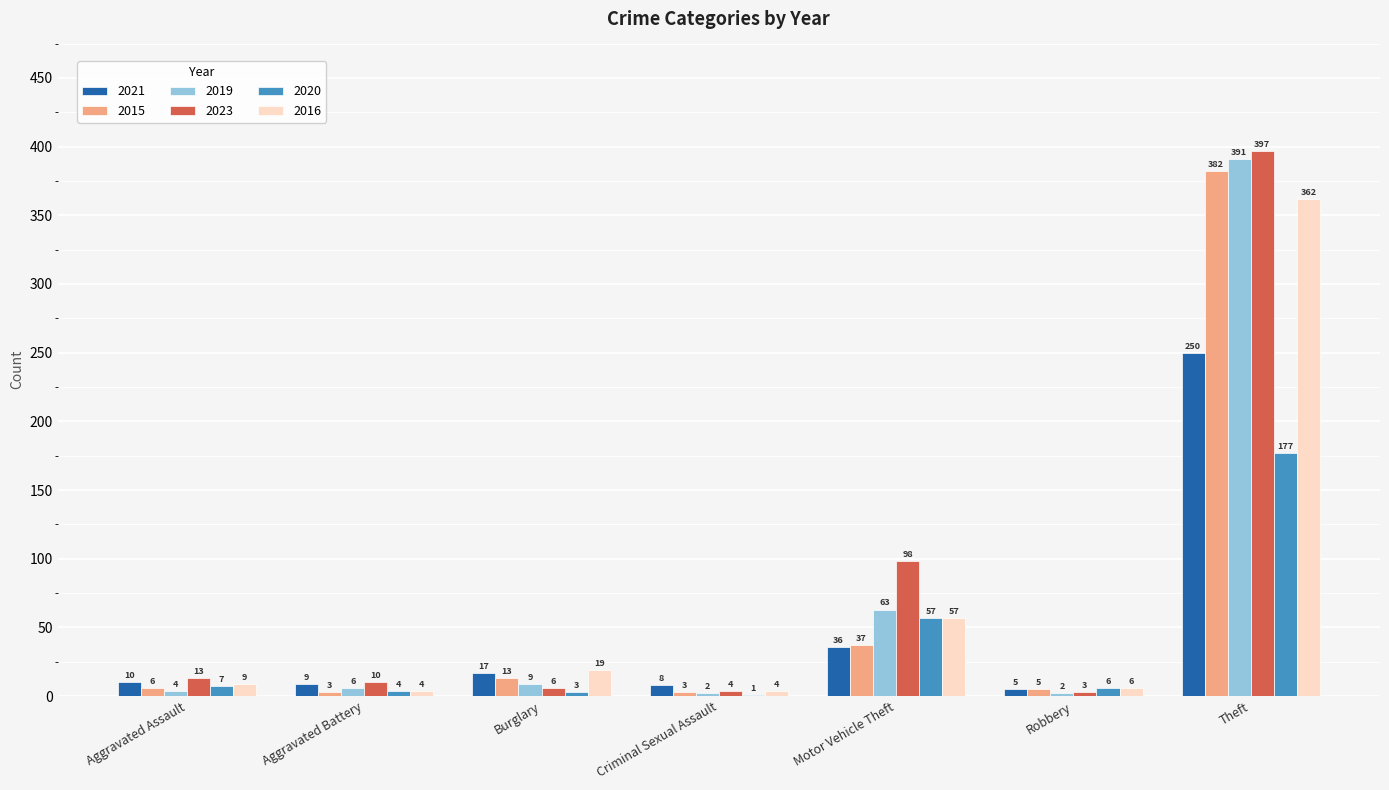

Which series changed the most between Aggravated Assault and Criminal Sexual Assault?

2023